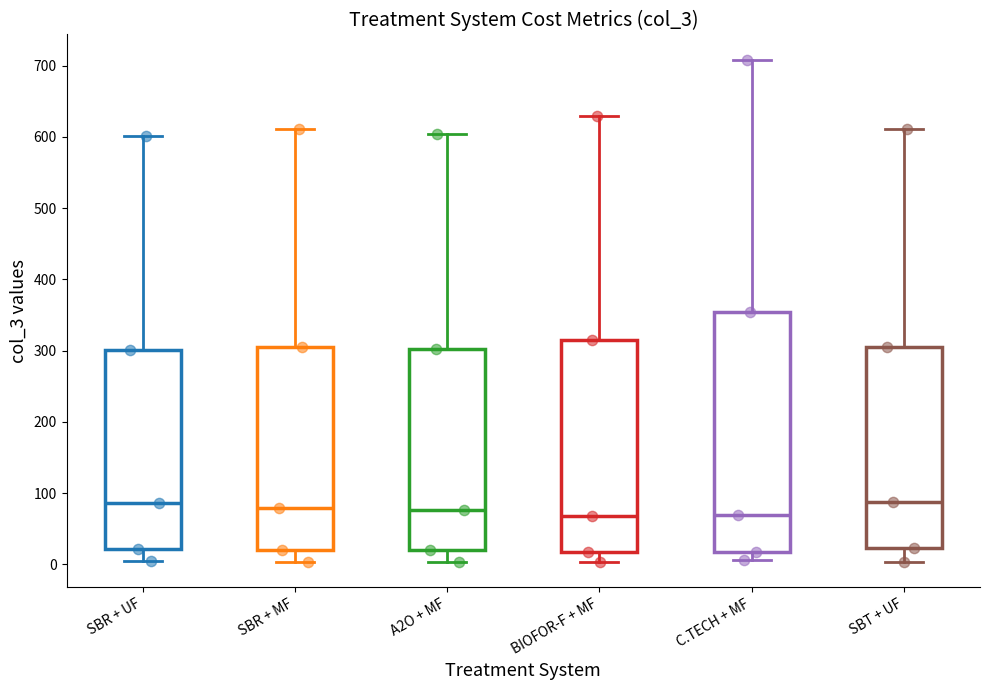

Reading left to right, read every box against the y-axis: the position of its median line, the range the box covers, and the ends of its whiskers. The values are not printed on the chart, so give them approximately, as read against the axis.

SBR + UF: median 90, box 20 to 300, whiskers 0 to 600
SBR + MF: median 80, box 20 to 310, whiskers 0 to 610
A2O + MF: median 80, box 20 to 300, whiskers 0 to 600
BIOFOR-F + MF: median 70, box 20 to 310, whiskers 0 to 630
C.TECH + MF: median 70, box 20 to 350, whiskers 10 to 710
SBT + UF: median 90, box 20 to 310, whiskers 0 to 610